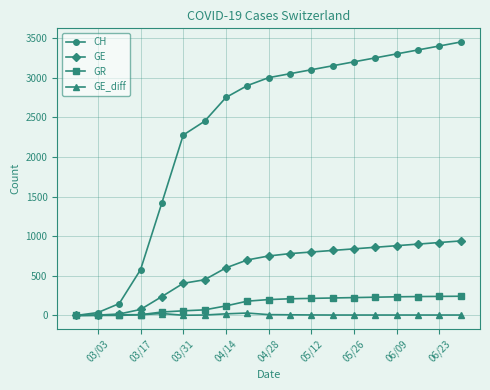

Rank the series by their maximum value, from highest to lowest.

CH, GE, GR, GE_diff